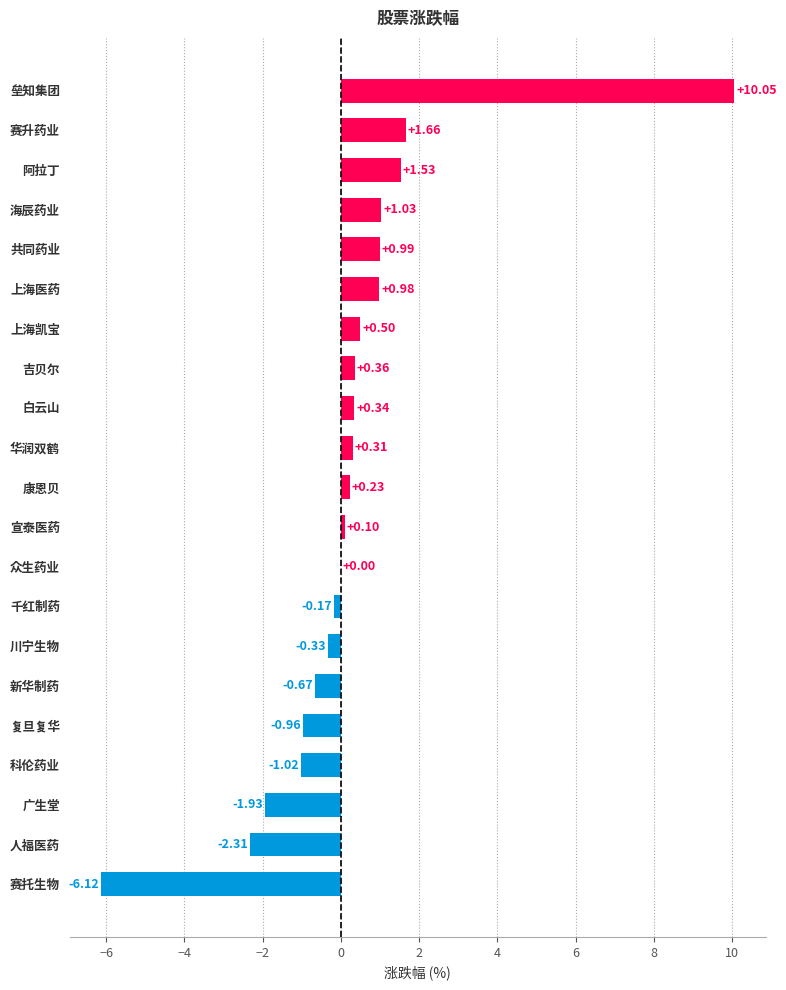

At which category does the chart reach its peak across all series?

垒知集团